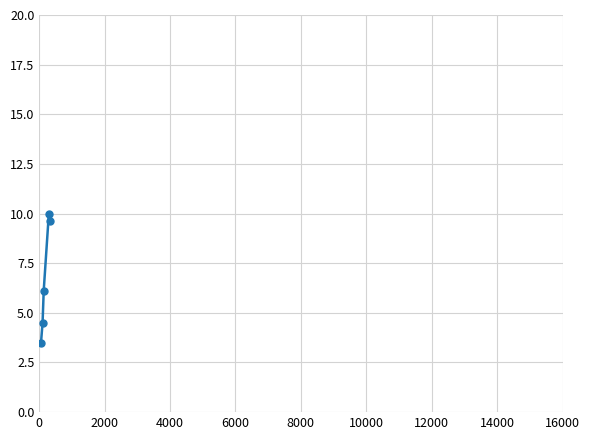

What is the value of the 3rd point from the left?

6.1